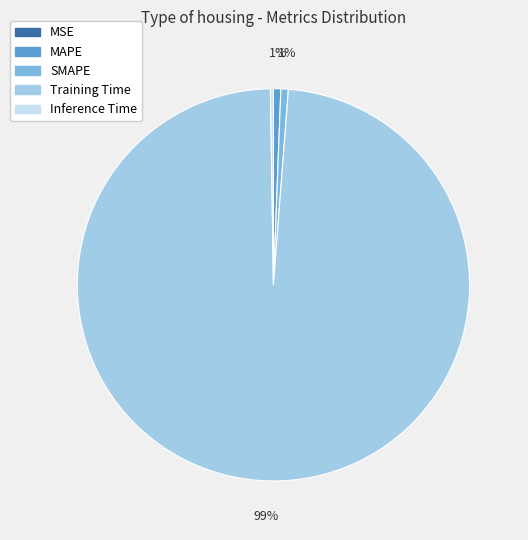

To the nearest percent, what percentage of the pie is MAPE?

1%